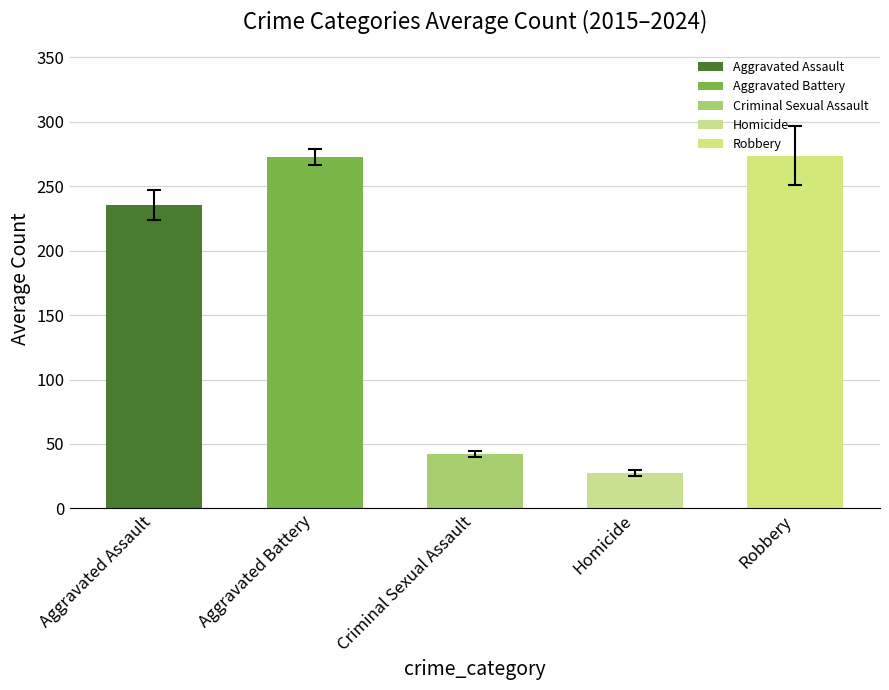

What is the sum of all values?

851.5